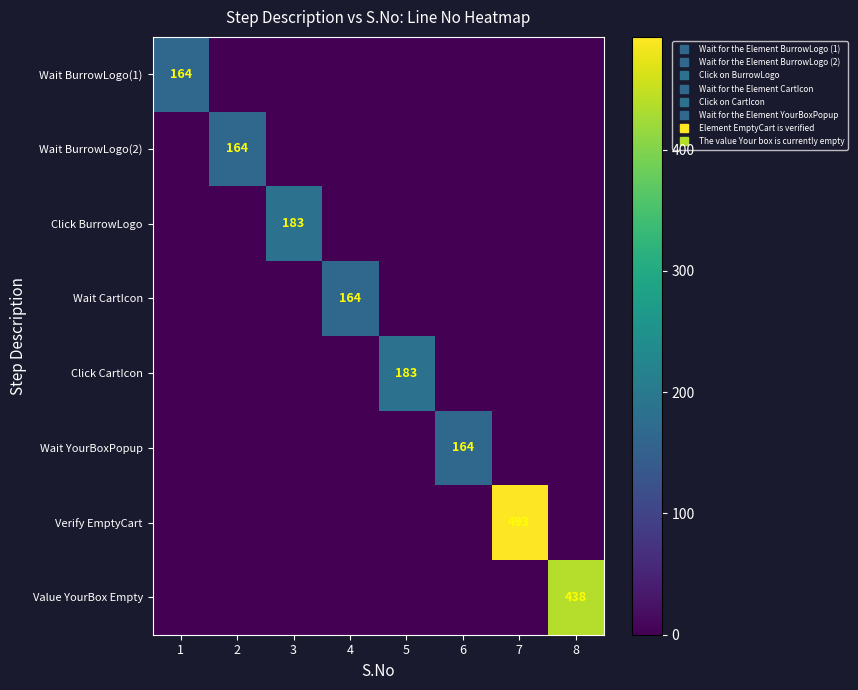

Reading left to right, list all the values displayed in this chart.

row_0: 164	0	0	0	0	0	0	0
row_1: 0	164	0	0	0	0	0	0
row_2: 0	0	183	0	0	0	0	0
row_3: 0	0	0	164	0	0	0	0
row_4: 0	0	0	0	183	0	0	0
row_5: 0	0	0	0	0	164	0	0
row_6: 0	0	0	0	0	0	493	0
row_7: 0	0	0	0	0	0	0	438